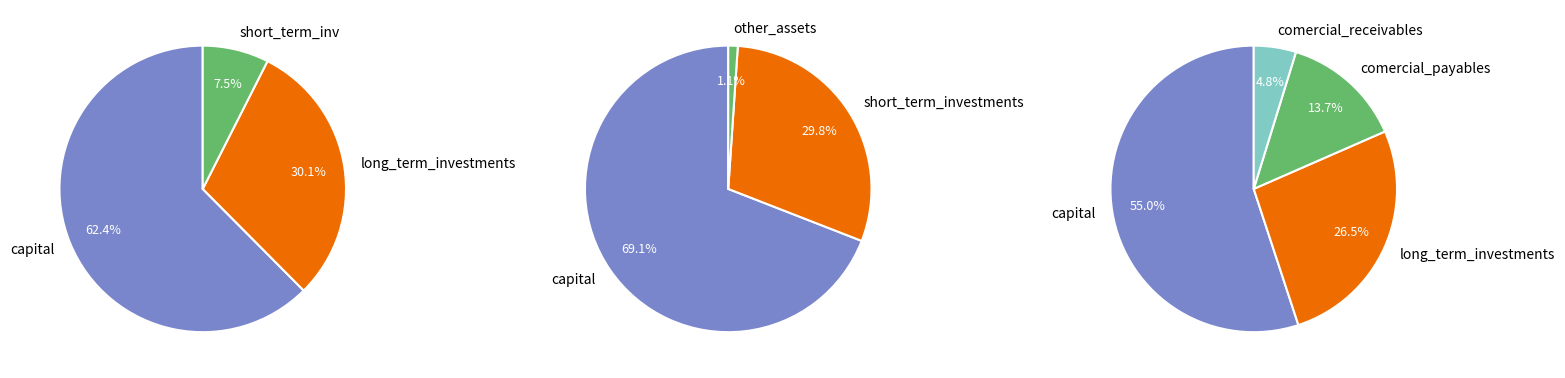

Combined, do short_term_investments and non_comercial_payables account for over 50%?

No